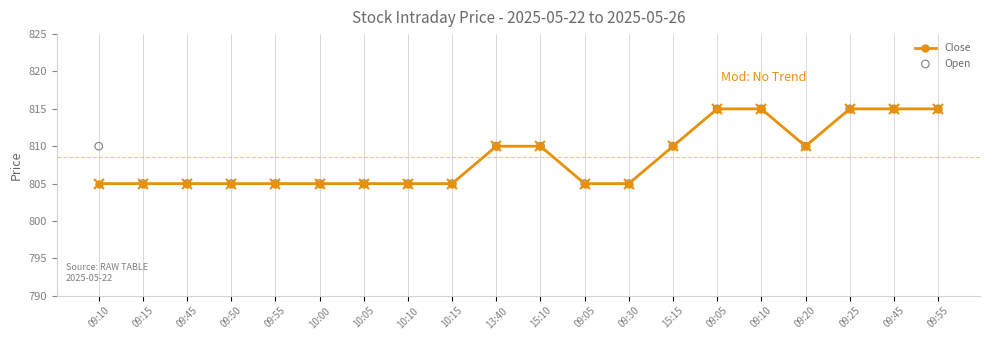

Which series has the largest total across all categories?

Open